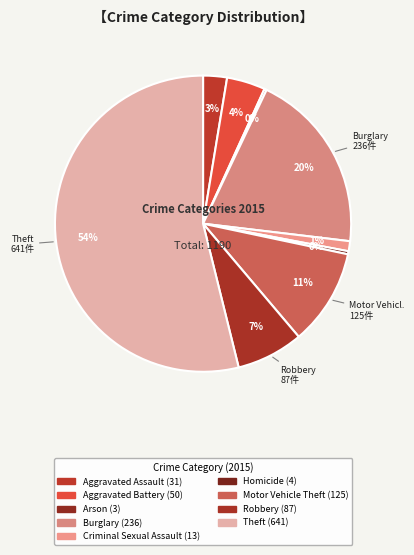

What is the change in value from Arson to Motor Vehicle Theft?

+122